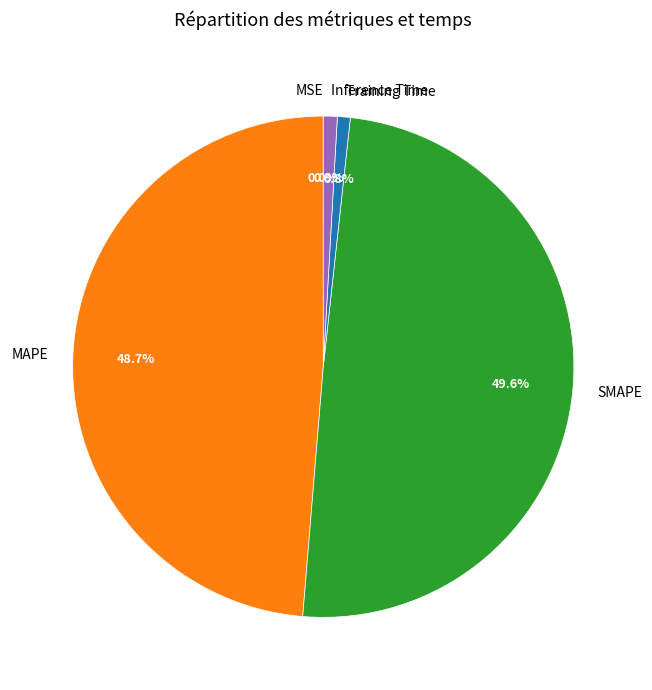

Approximately how many times larger is the value at SMAPE compared to MAPE?

1.0